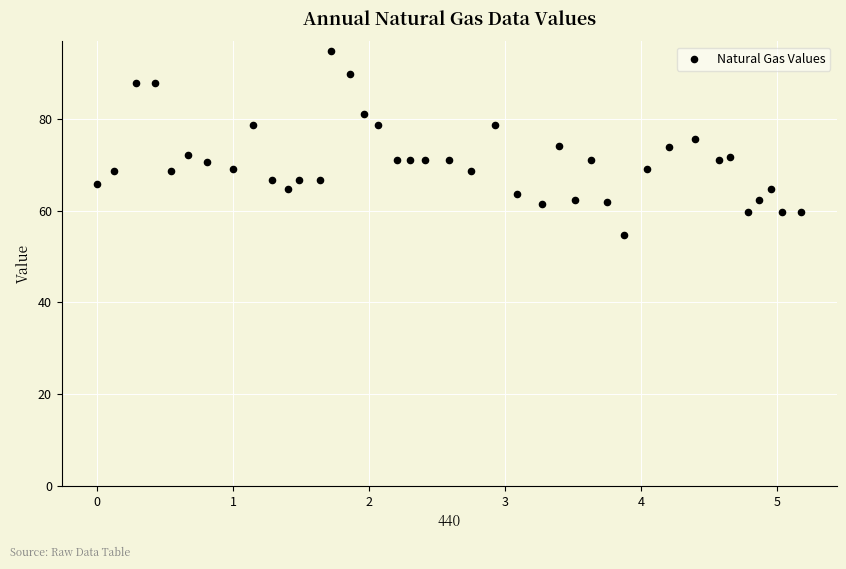

What is the range of X values (max minus min)?

5.2